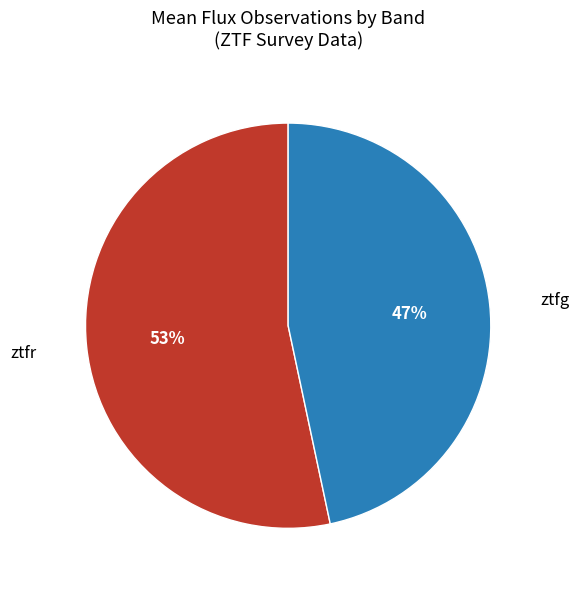

Is the sum of ztfr and ztfg greater than half?

Yes